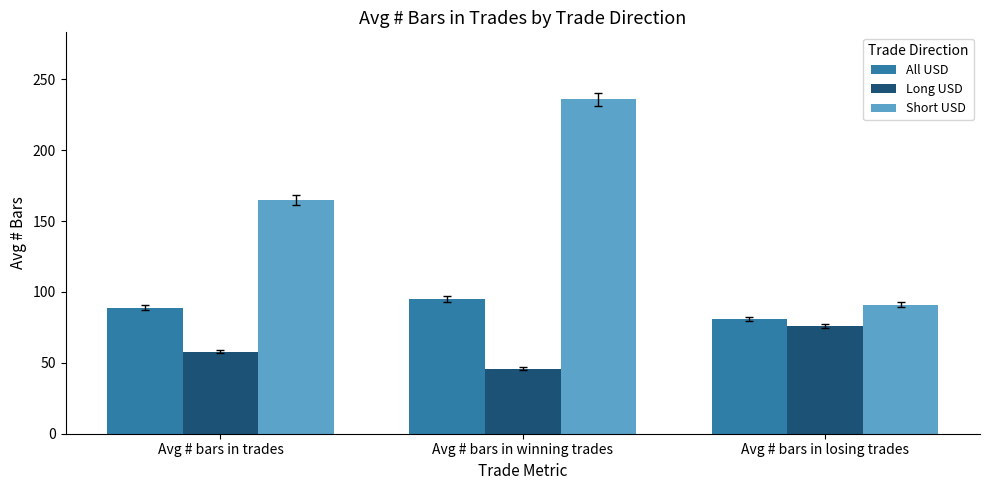

How many bars are there in each group?

3